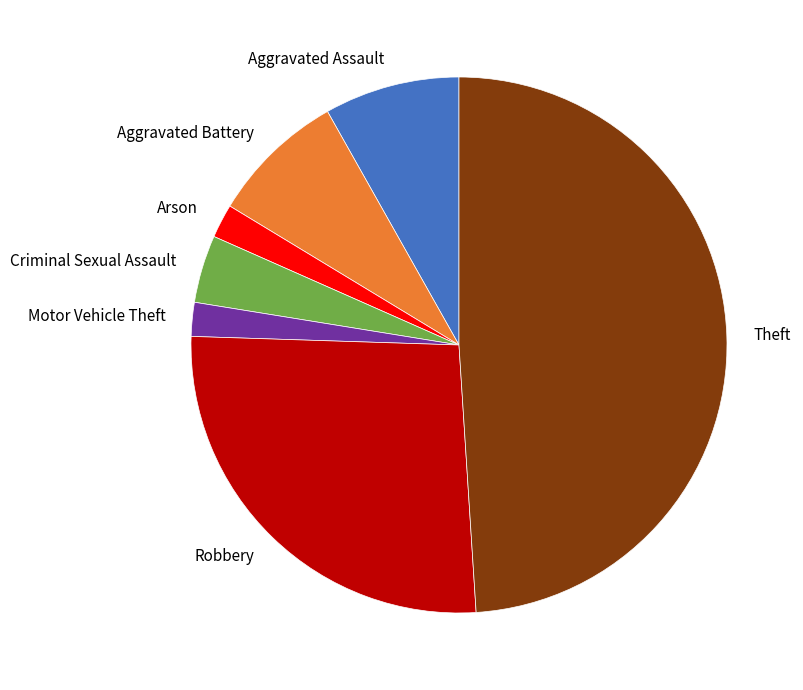

How many segments does this pie chart have?

7